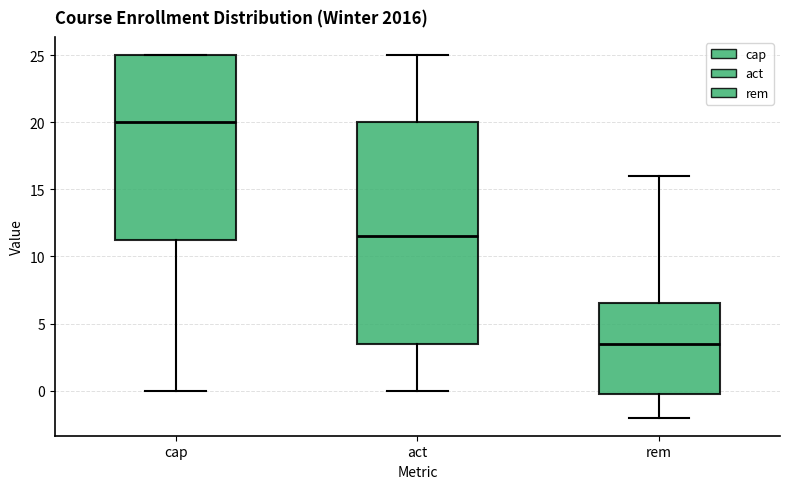

Reading left to right, read every box against the y-axis: the position of its median line, the range the box covers, and the ends of its whiskers. The values are not printed on the chart, so give them approximately, as read against the axis.

cap: median 20.0, box 11.5 to 25.0, whiskers 0.0 to 25.0
act: median 11.5, box 3.5 to 20.0, whiskers 0.0 to 25.0
rem: median 3.5, box 0.0 to 6.5, whiskers -2.0 to 16.0